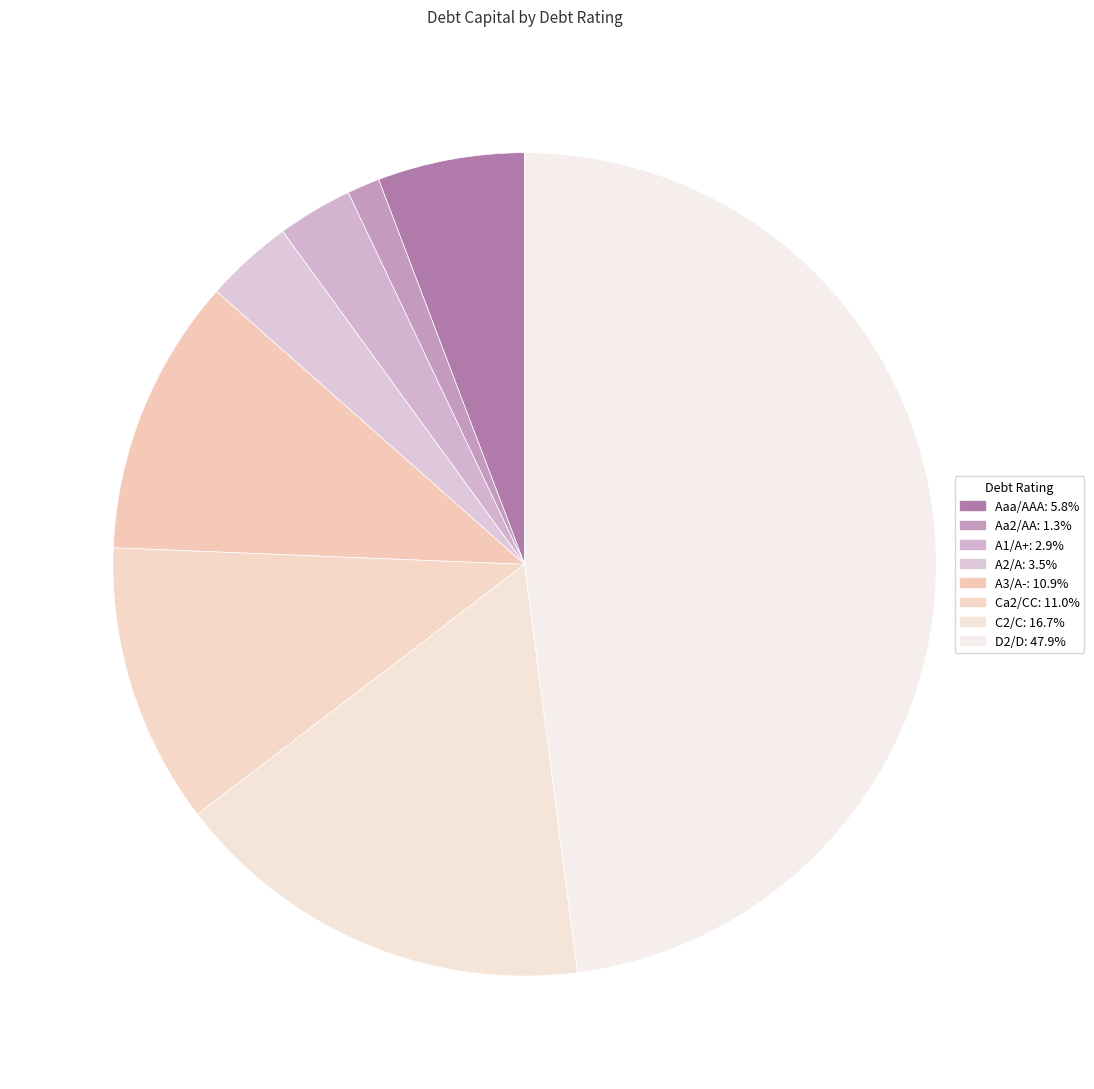

Is it true that Ca2/CC is 13% of the pie?

False